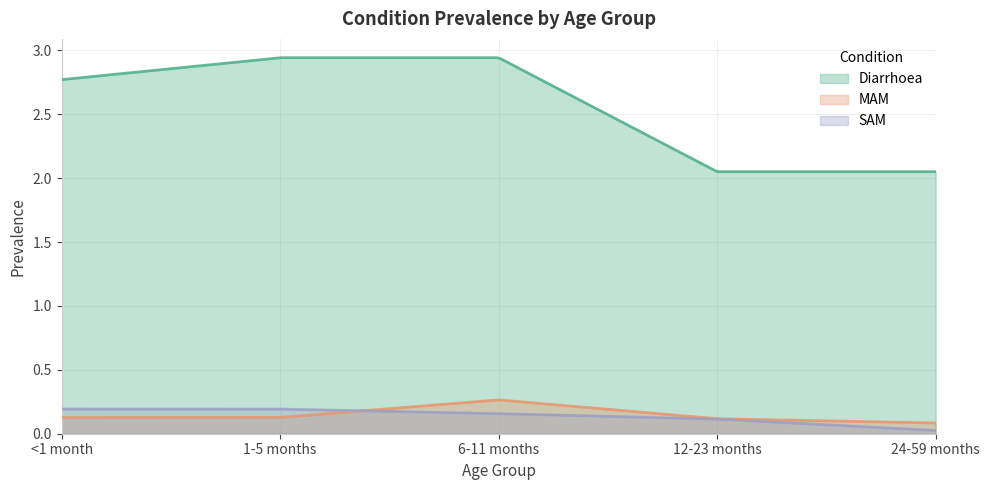

How many times do MAM and SAM cross each other?

1